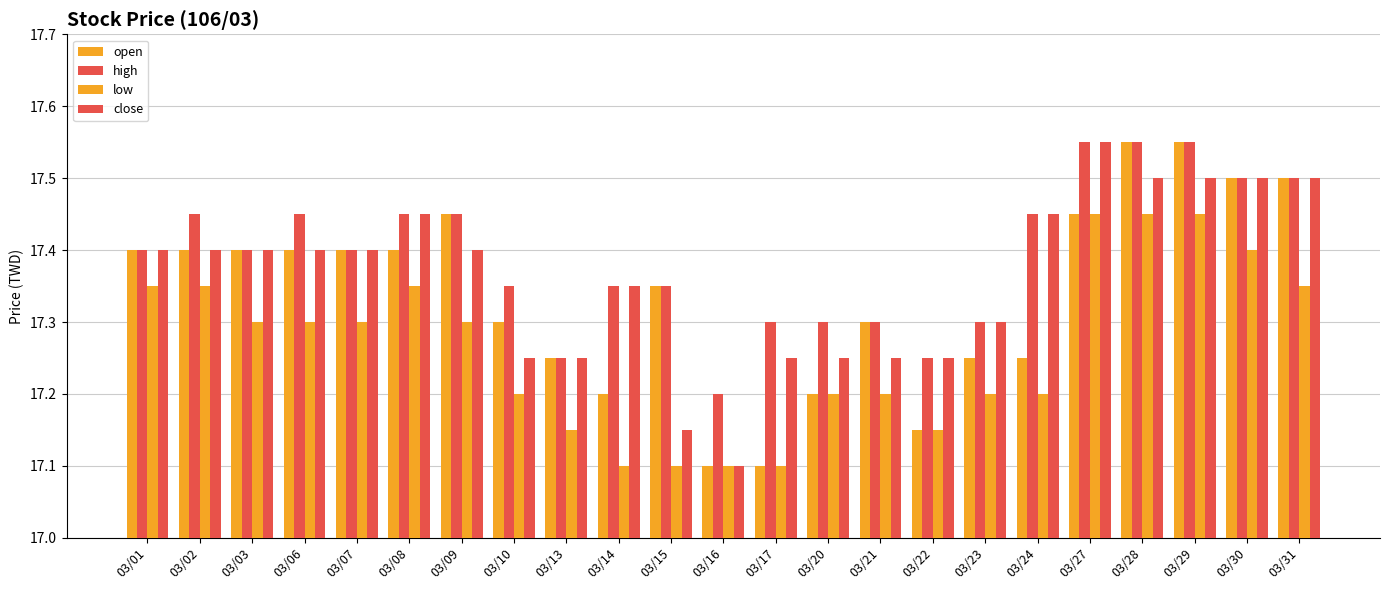

How many bars are there in each group?

4